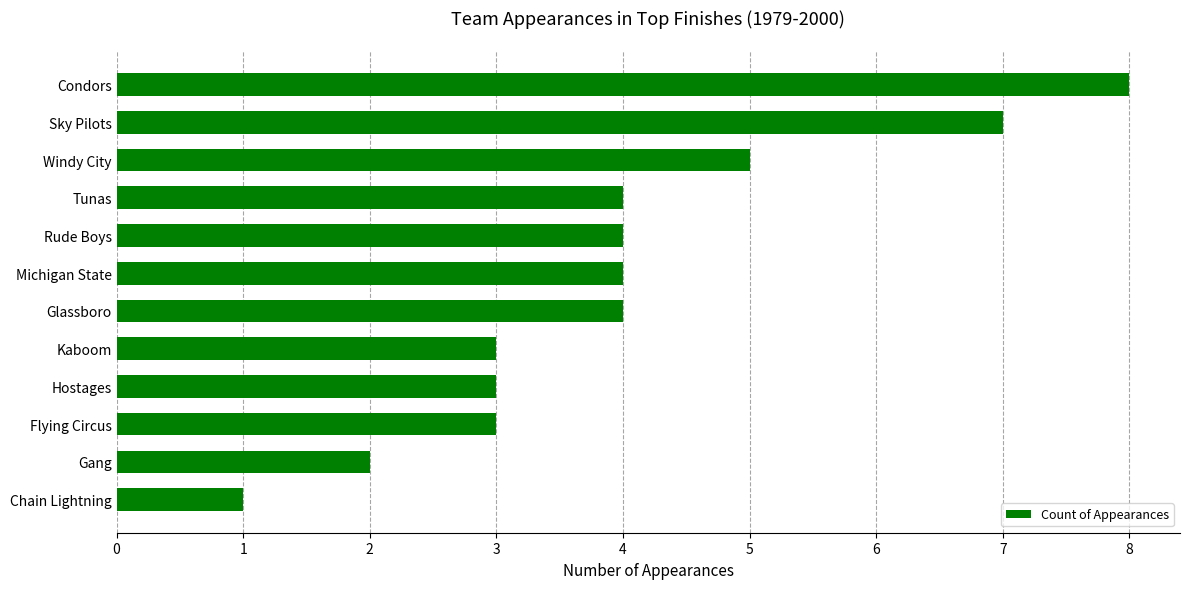

Read the value at Windy City.

5